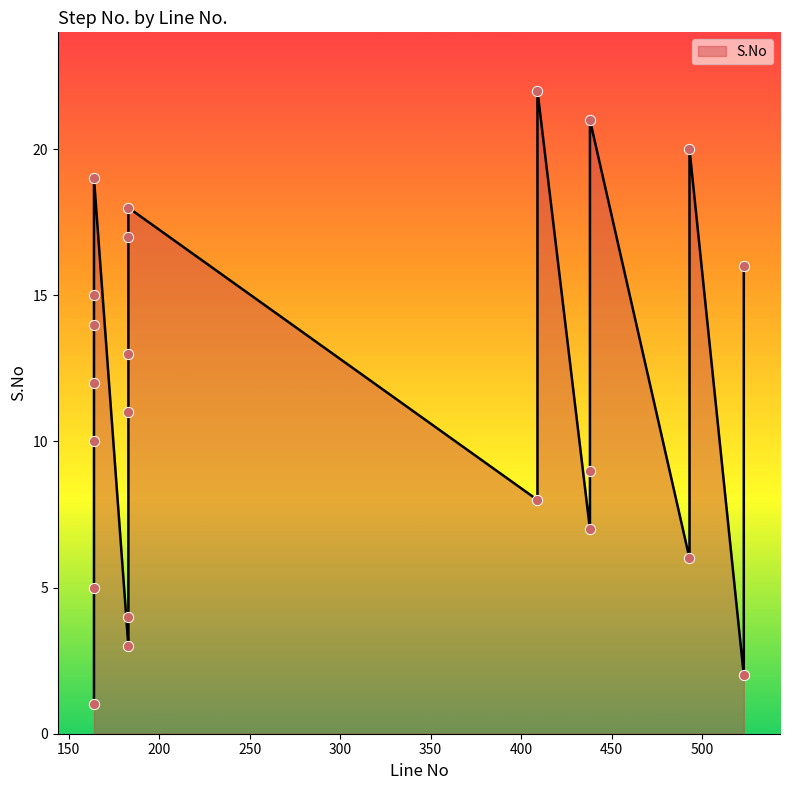

What is the change in value from 438 to 409?

+15